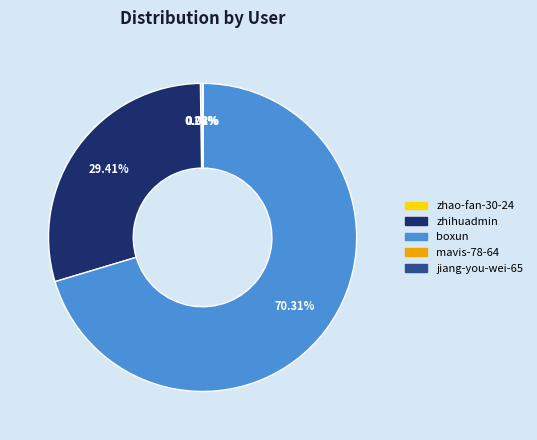

What is the majority slice?

boxun